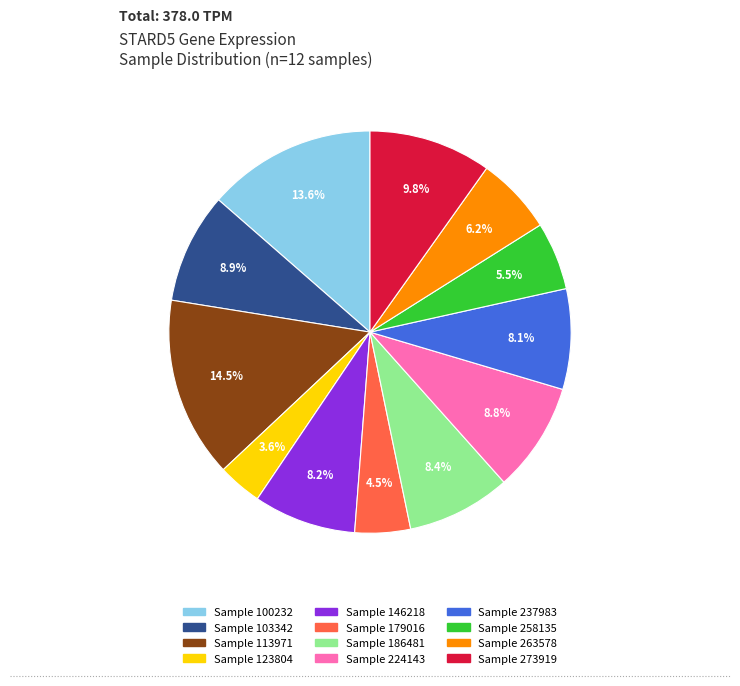

How many segments does this pie chart have?

12